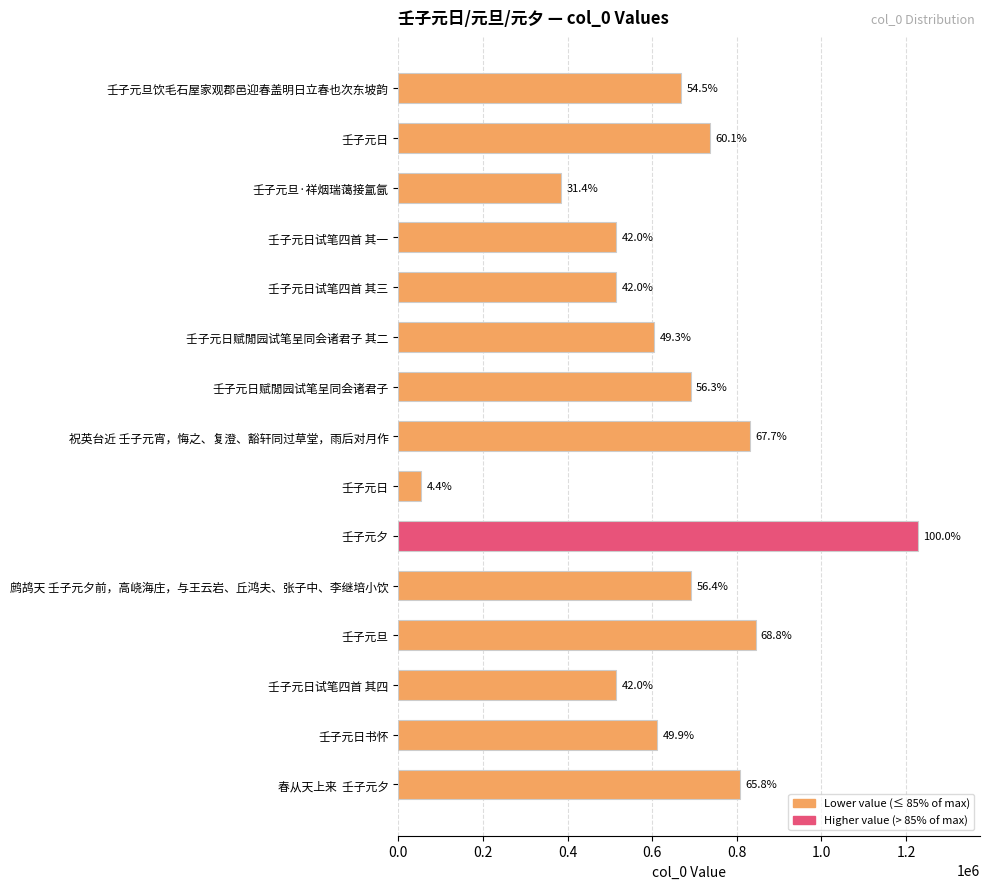

Does the chart contain any negative values?

No